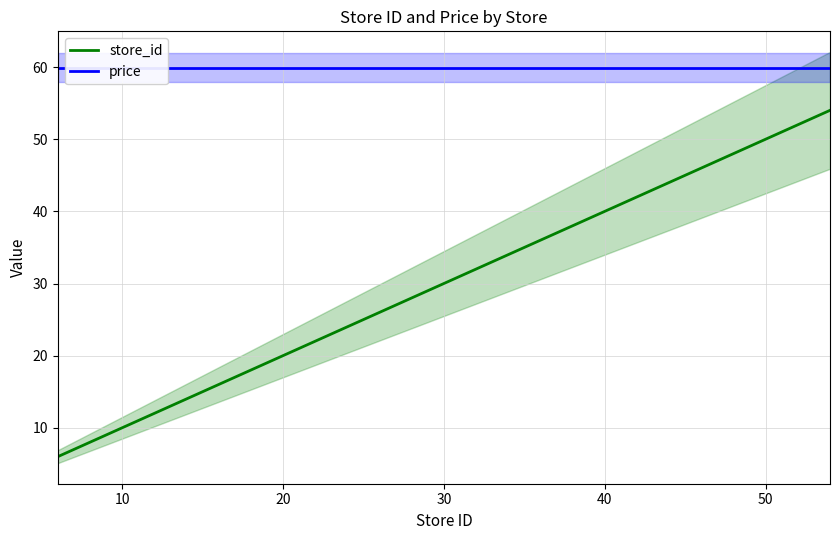

What is the minimum value for store_id?

6